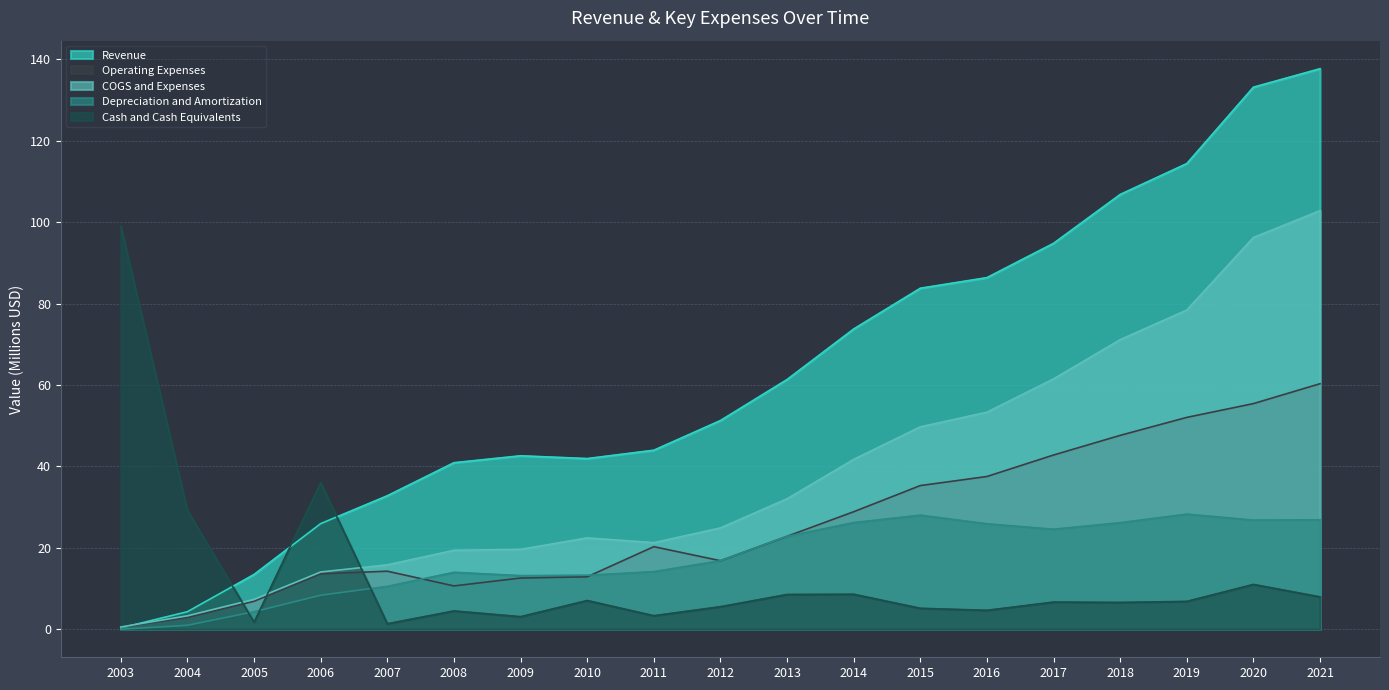

What is the average value of the Depreciation and Amortization series?

17.4